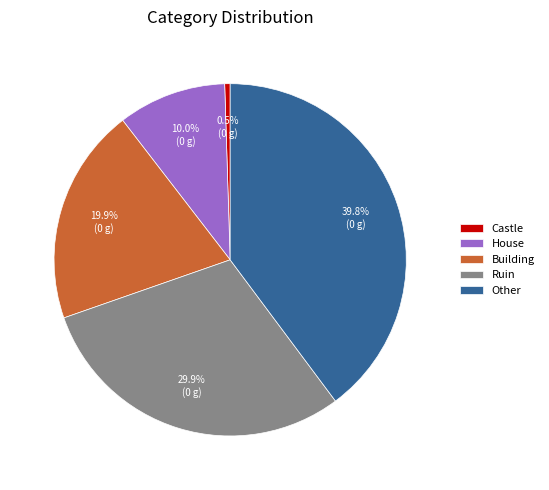

What is the smallest slice in the pie chart?

Castle